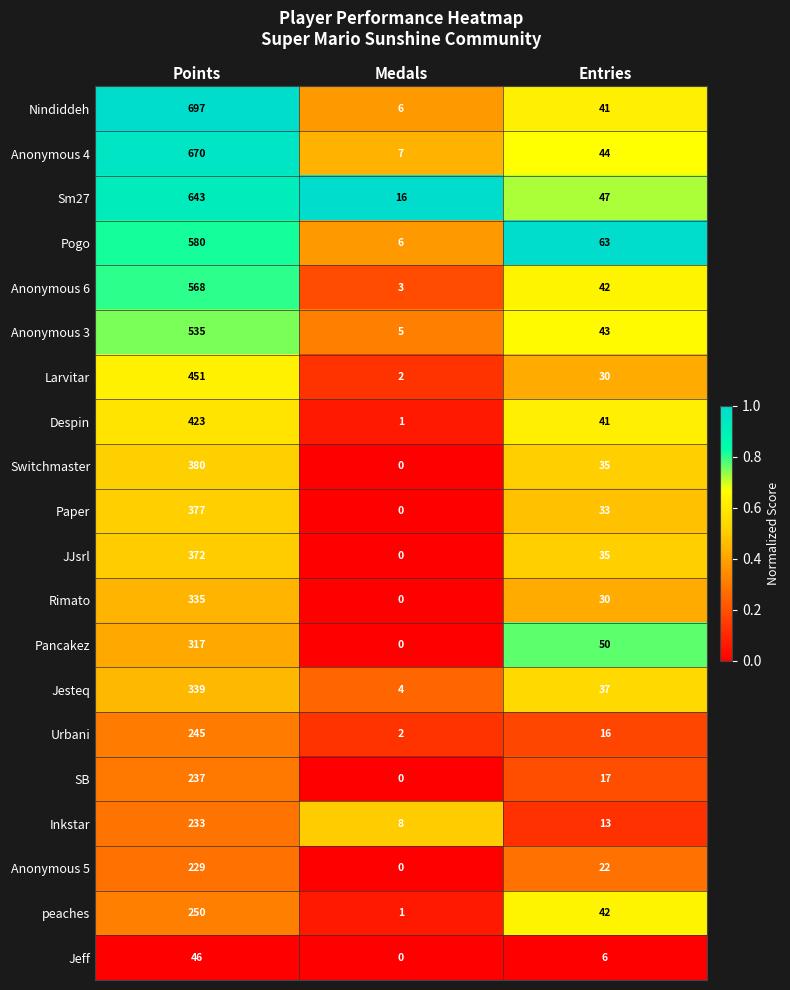

Between Medals and Entries, which series saw the biggest shift?

Pogo